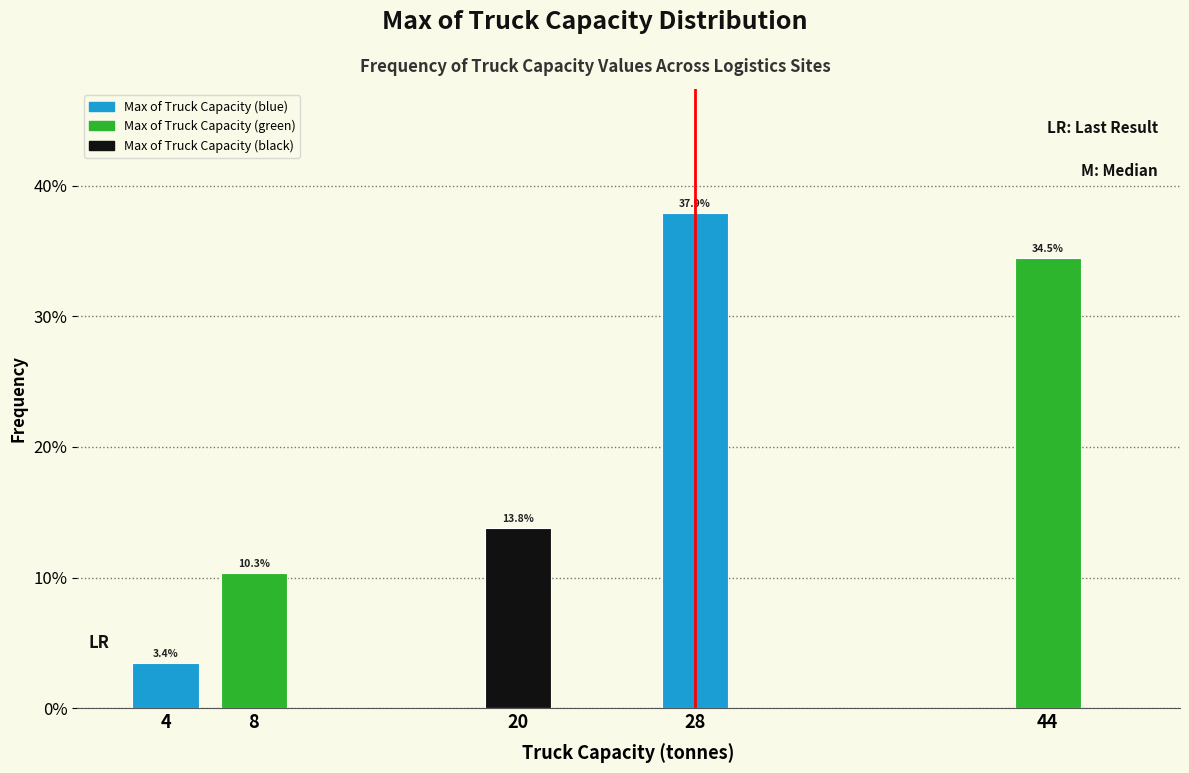

Reading left to right, list all the values displayed in this chart.

3.4	10.3	13.8	37.9	34.5